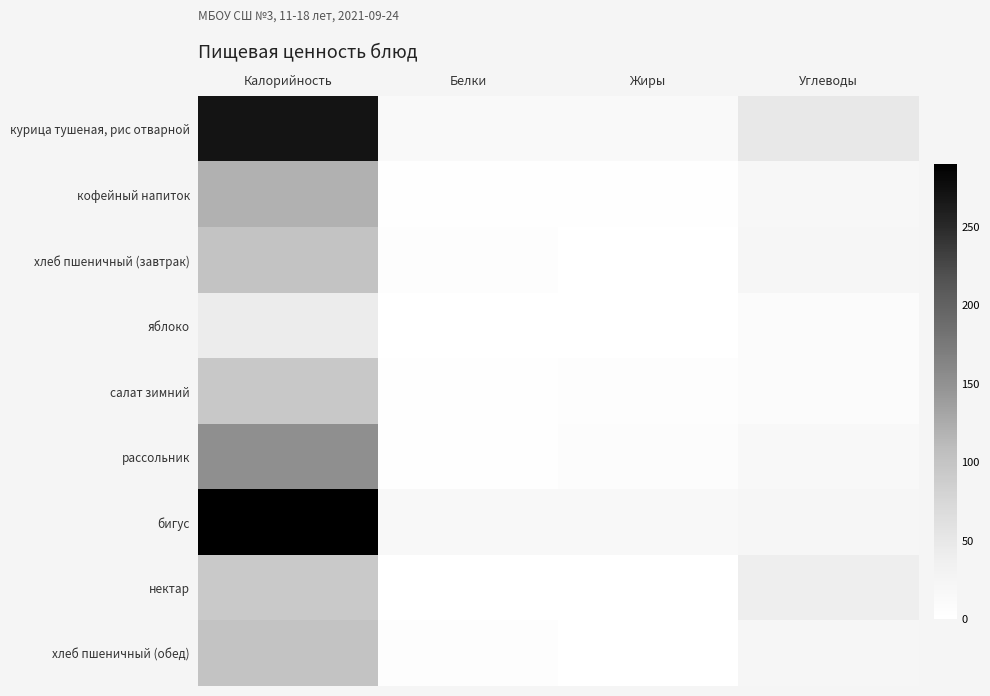

Which has a higher value, Углеводы or Белки?

Углеводы